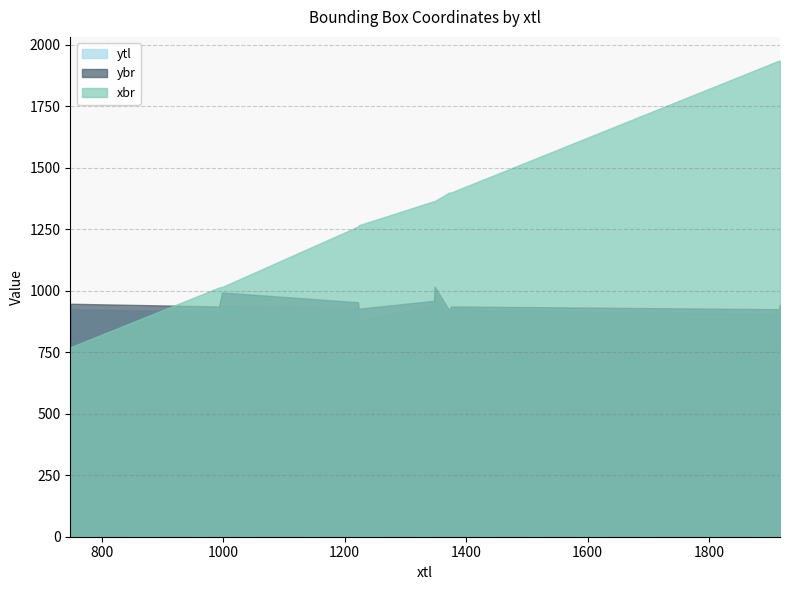

Which series ends up on top after the final intersection of xbr and ybr?

xbr